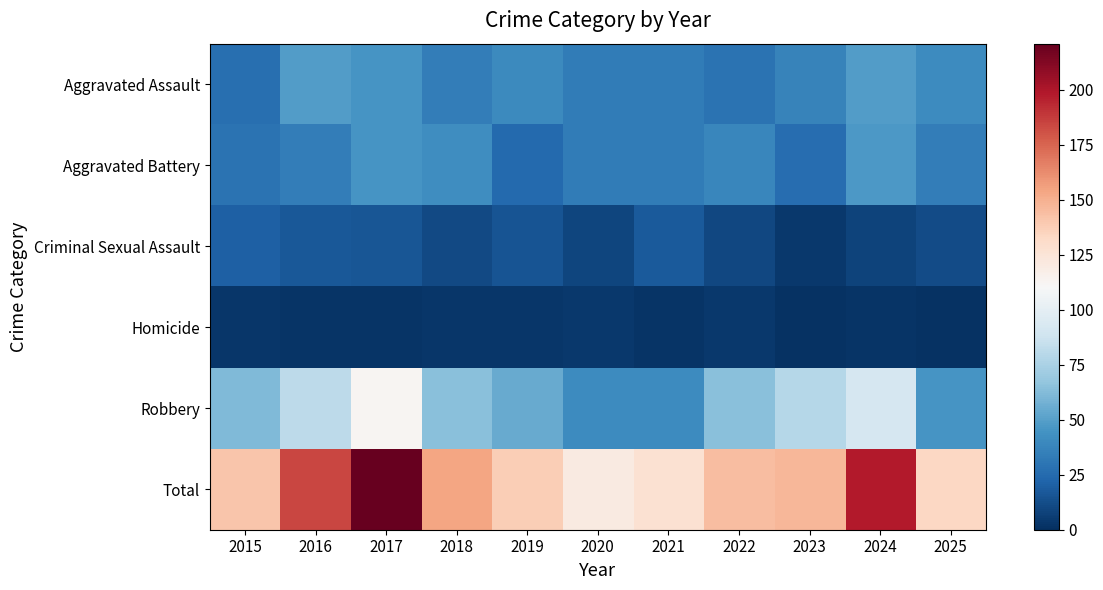

Which series has the largest total across all categories?

Total